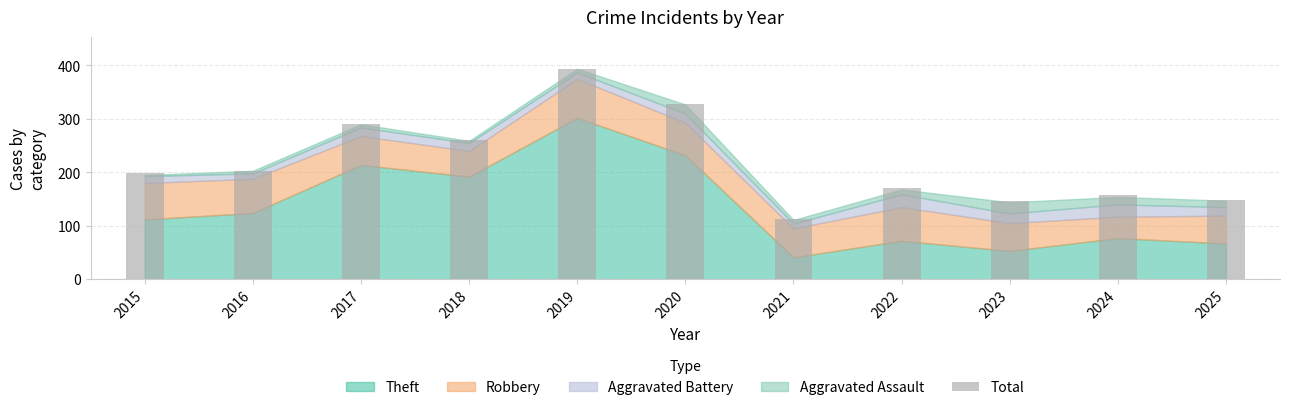

Reading left to right, list all the values displayed in this chart.

2015=198	2016=203	2017=291	2018=260	2019=394	2020=327	2021=112	2022=171	2023=147	2024=158	2025=149